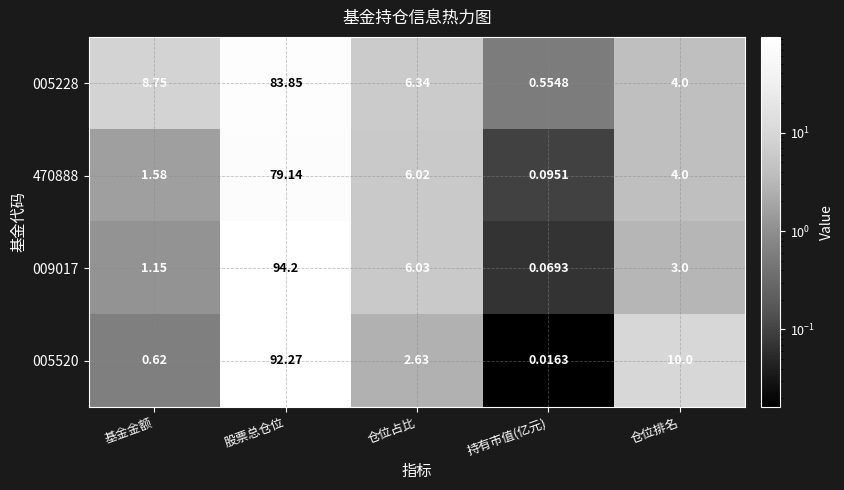

At which label is 005228 closest to 42?

基金金额